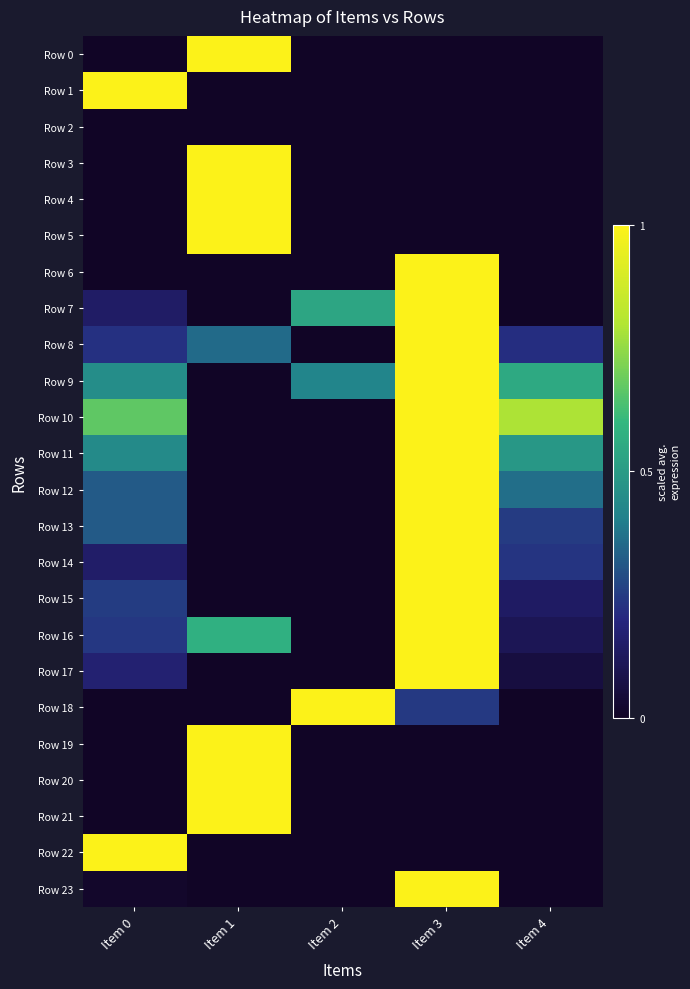

At which category does the chart reach its minimum across all series?

Item 2